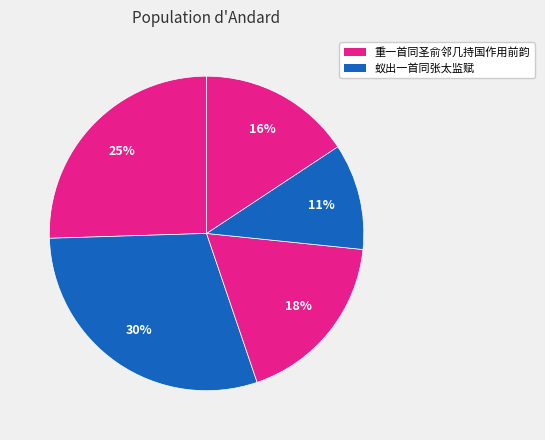

Count the number of slices in the pie.

5